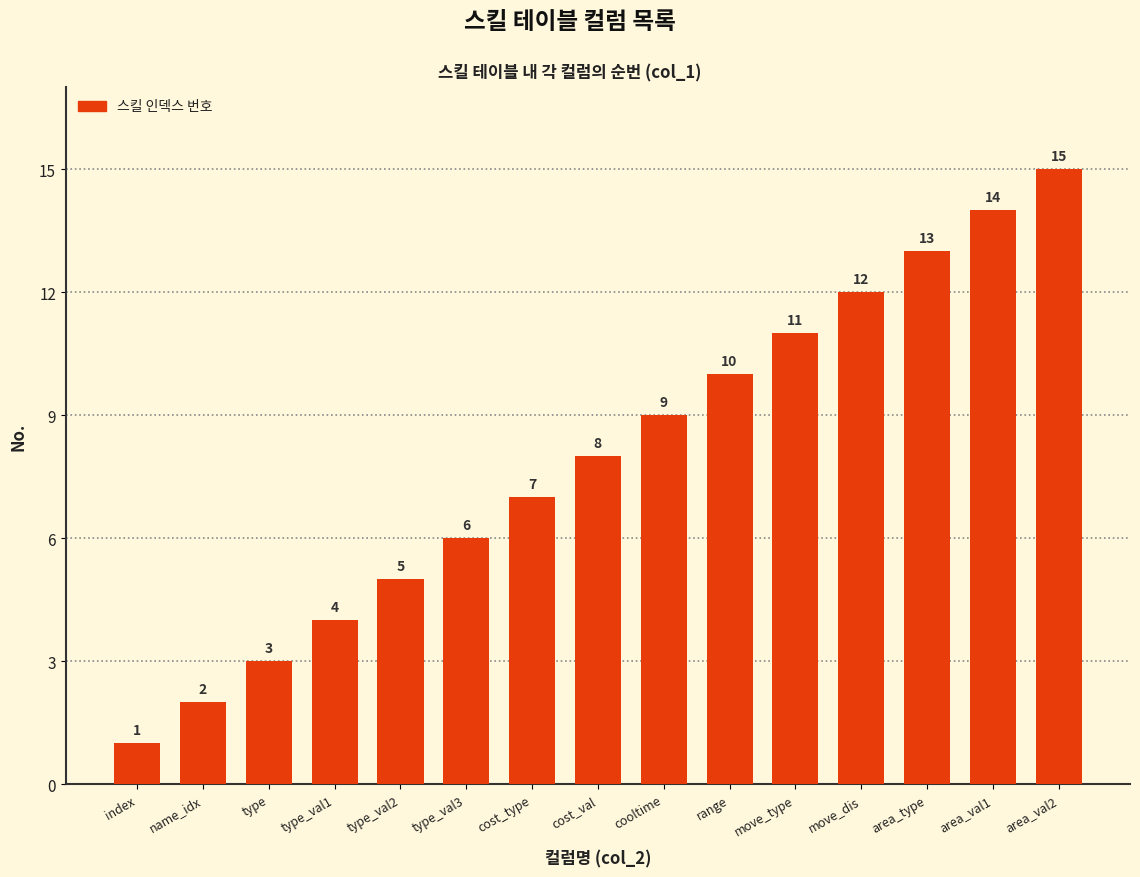

Read the value at cost_type, to the nearest 5.

5